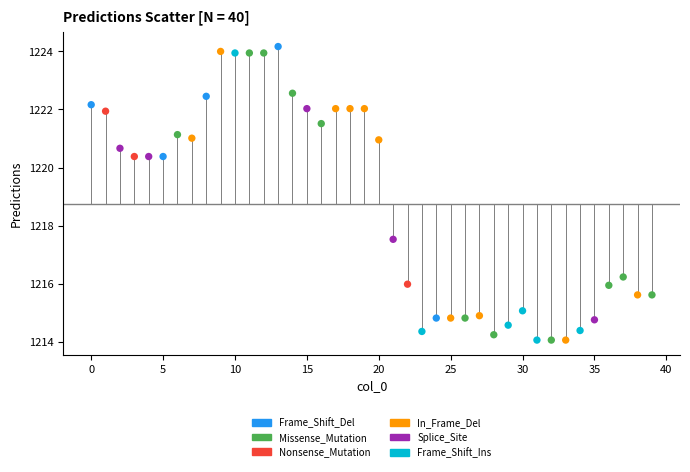

What are all the series names shown in the legend?

Frame_Shift_Del, Missense_Mutation, Nonsense_Mutation, In_Frame_Del, Splice_Site, Frame_Shift_Ins